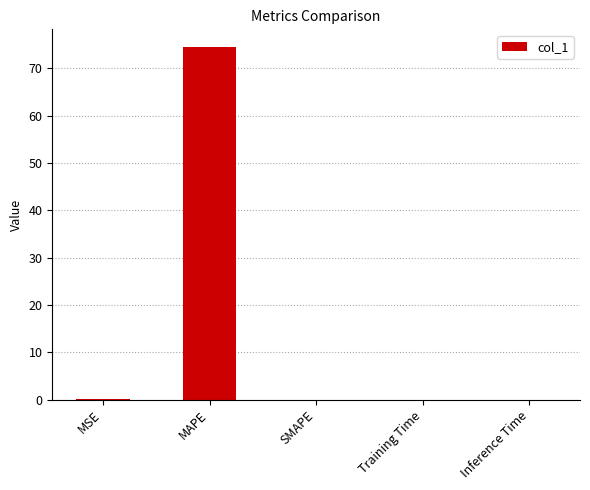

What is the greatest value displayed?

74.5